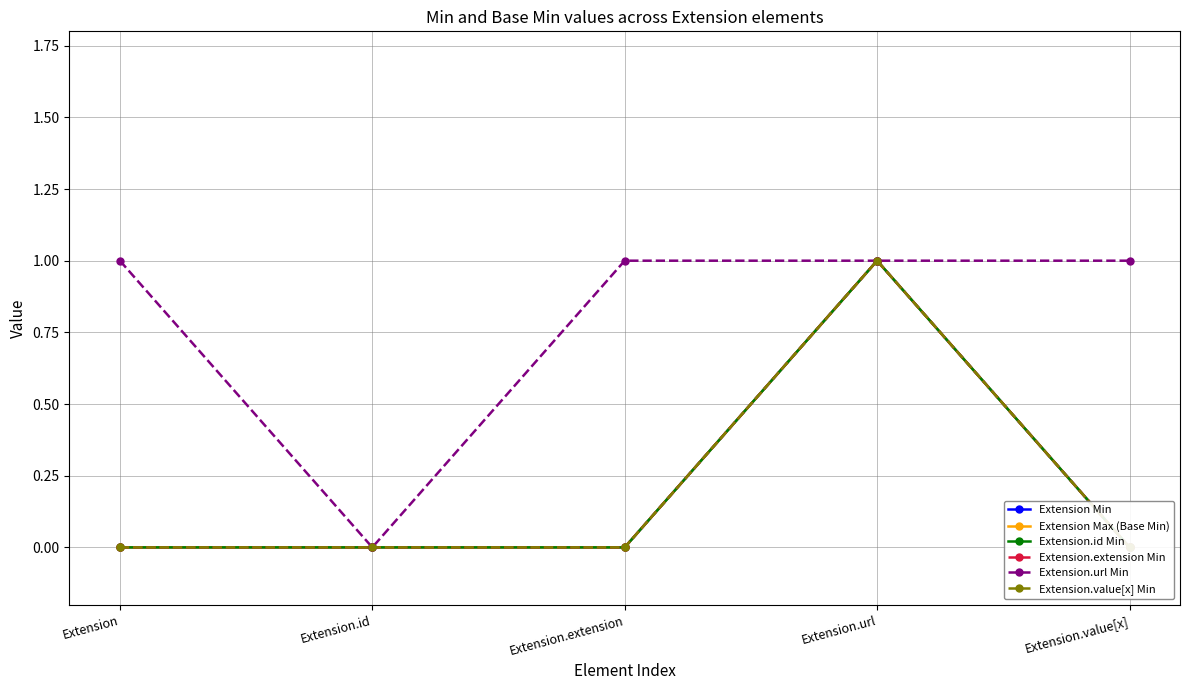

At which category does Extension.id Min reach its first local peak?

Extension.url